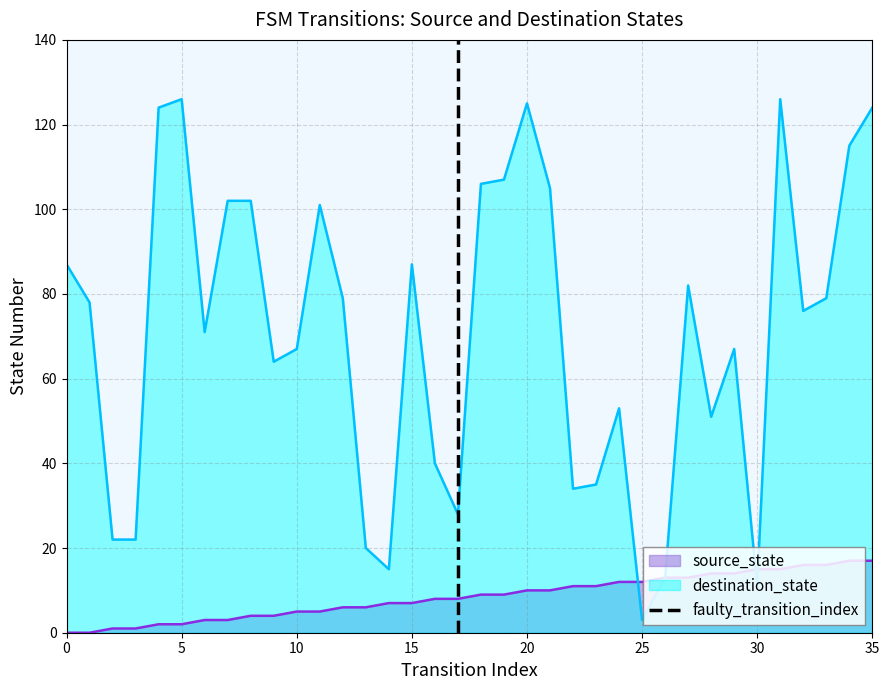

What is the maximum value for destination_state?

126